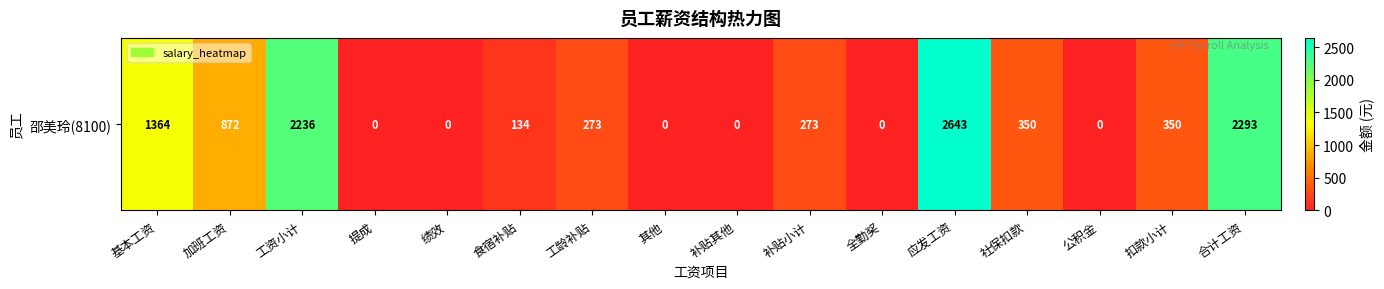

List the labels in order of value, smallest first.

提成, 绩效, 其他, 补贴其他, 全勤奖, 公积金, 食宿补贴, 工龄补贴, 补贴小计, 社保扣款, 扣款小计, 加班工资, 基本工资, 工资小计, 合计工资, 应发工资